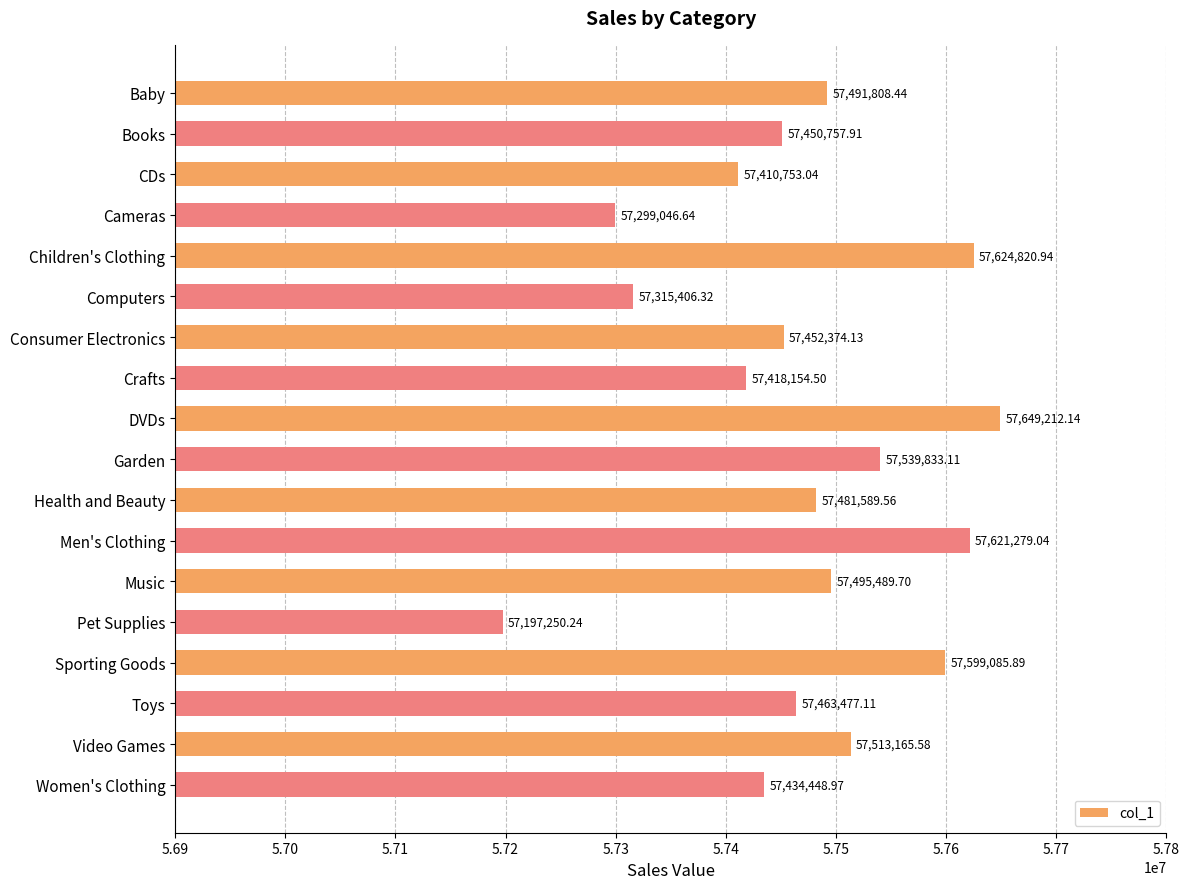

Rank the categories by value from highest to lowest.

DVDs, Children's Clothing, Men's Clothing, Sporting Goods, Garden, Video Games, Music, Baby, Health and Beauty, Toys, Consumer Electronics, Books, Women's Clothing, Crafts, CDs, Computers, Cameras, Pet Supplies